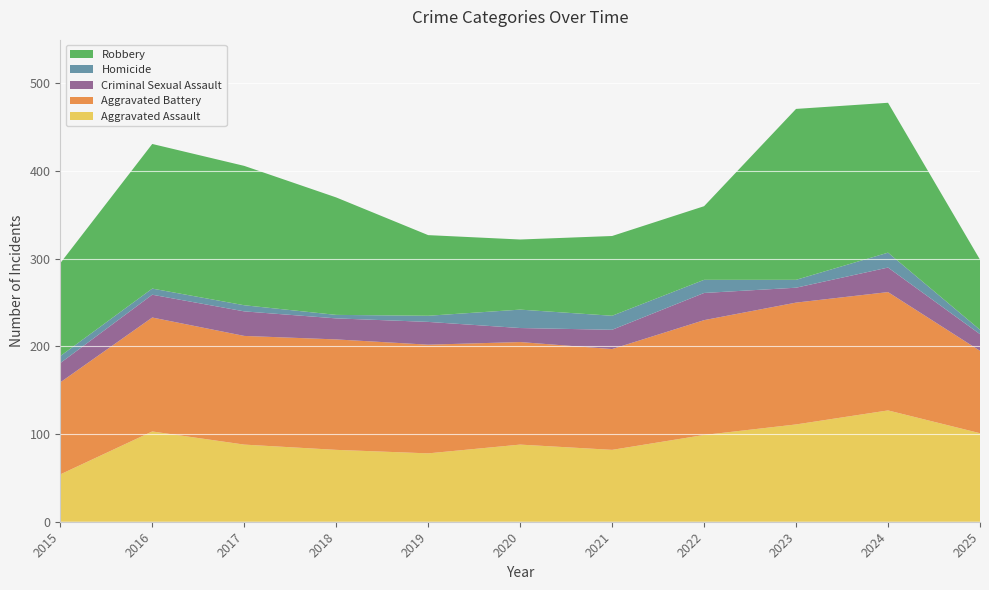

Reading left to right, transcribe all the data shown in this chart.

Aggravated Assault: 54	103	88	82	78	88	82	99	111	127	101
Aggravated Battery: 105	130	124	126	124	117	115	131	139	135	94
Criminal Sexual Assault: 22	26	28	24	26	16	22	31	17	28	19
Homicide: 8	7	7	4	7	21	16	15	9	17	5
Robbery: 106	165	159	134	92	80	91	84	195	171	80